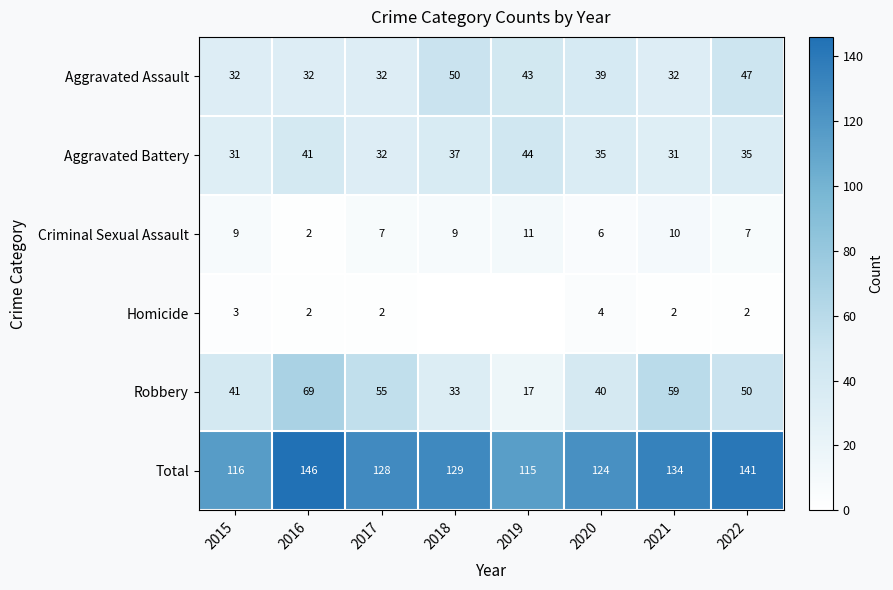

How many data points does each series have?

8